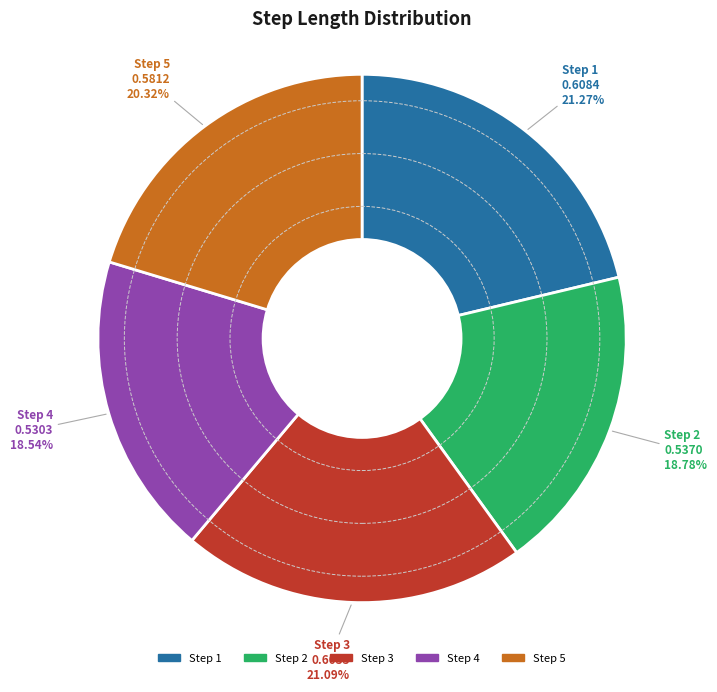

Is the sum of Step 4 and Step 1 greater than half?

No